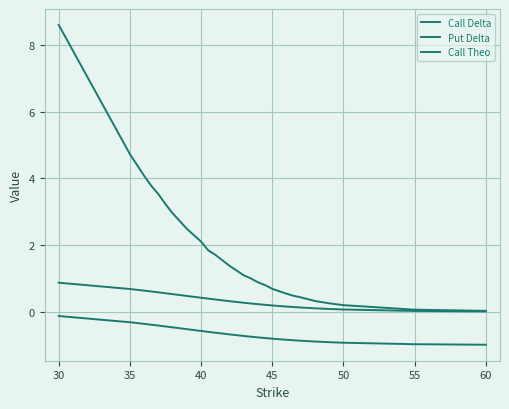

How many lines are shown in the chart?

3